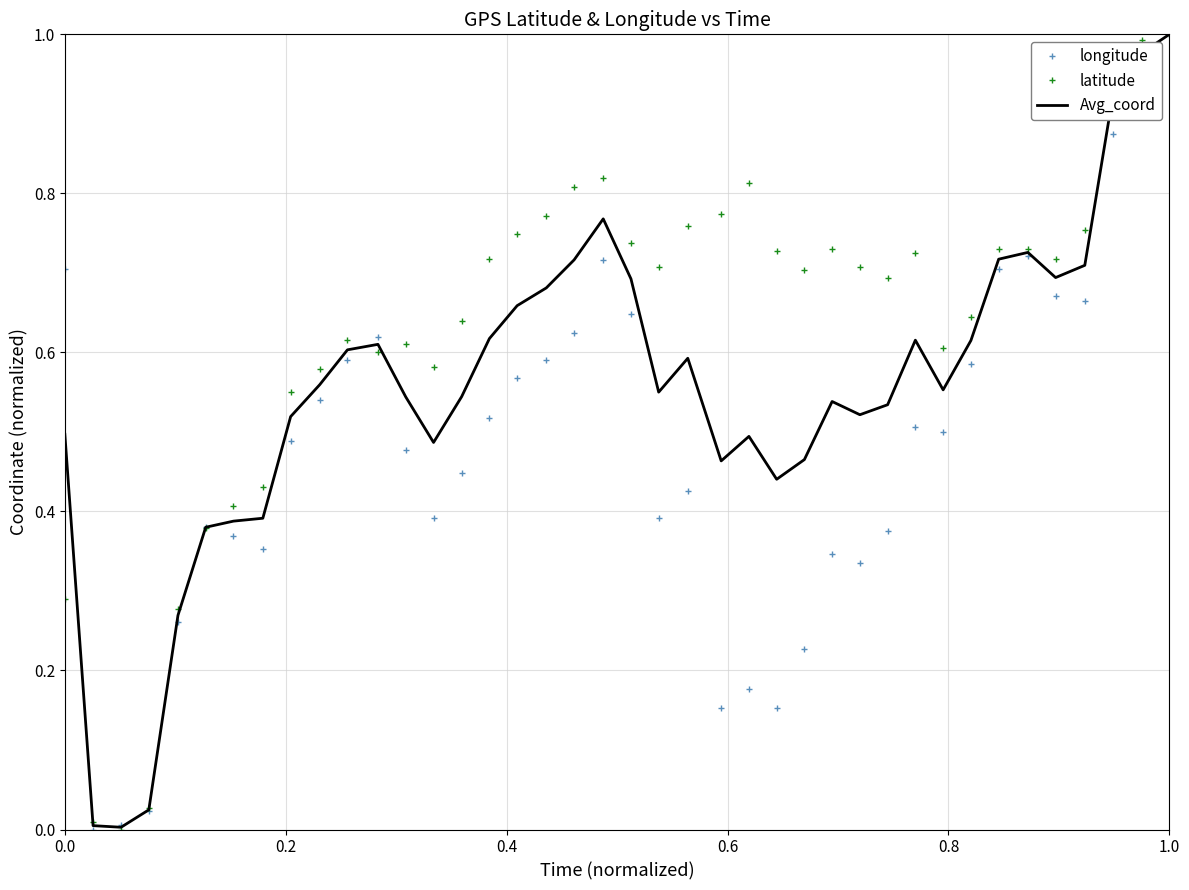

Rank the series by their average value, from lowest to highest.

longitude, Avg_coord, latitude